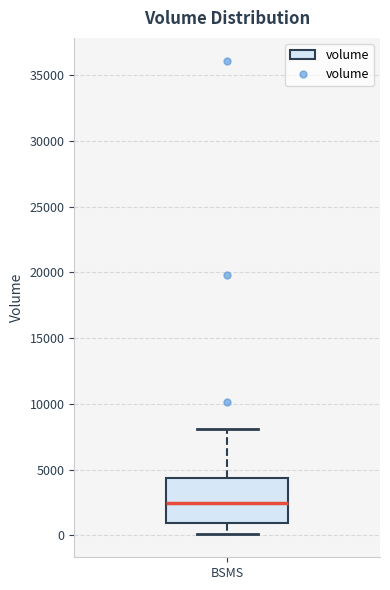

Read this box plot against the y-axis: the position of the median line, the range covered by the box, and the ends of both whiskers. The values are not printed on the chart, so give them approximately, as read against the axis.

median 2500, box 1000 to 4500, whiskers 0 to 8000